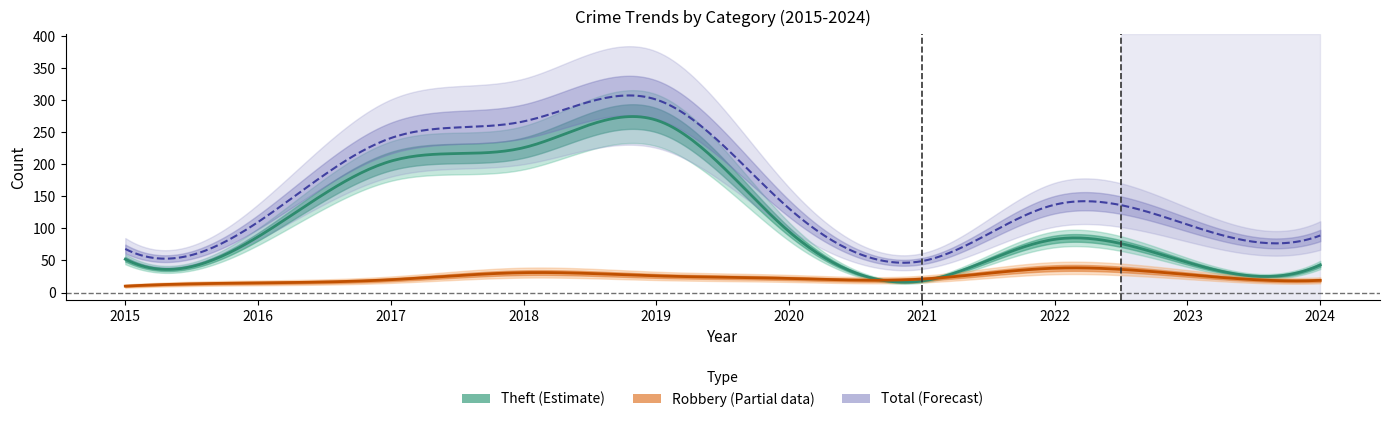

At which category does the chart reach its peak across all series?

2019